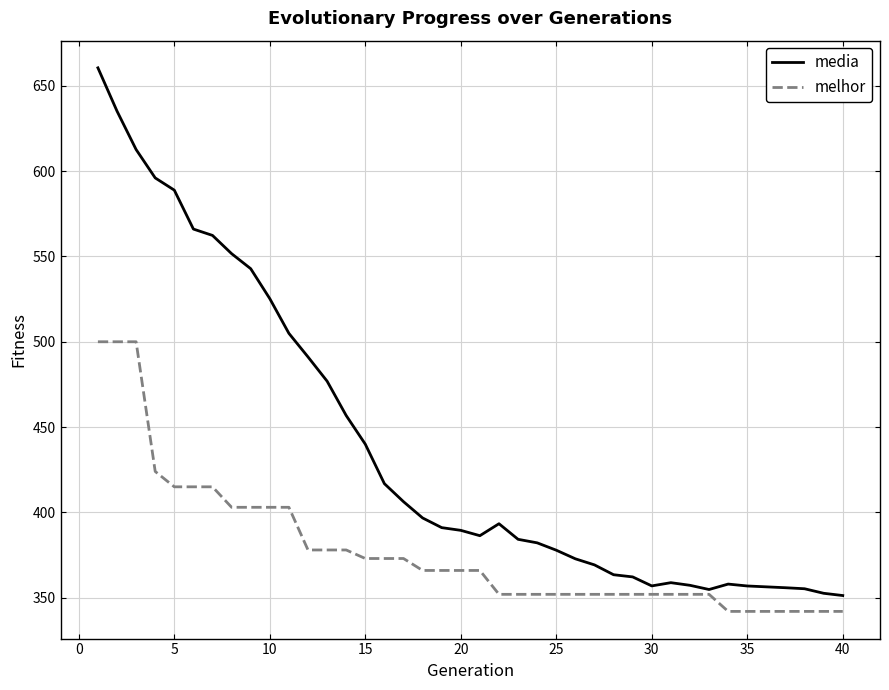

Which series has the largest total across all categories?

media